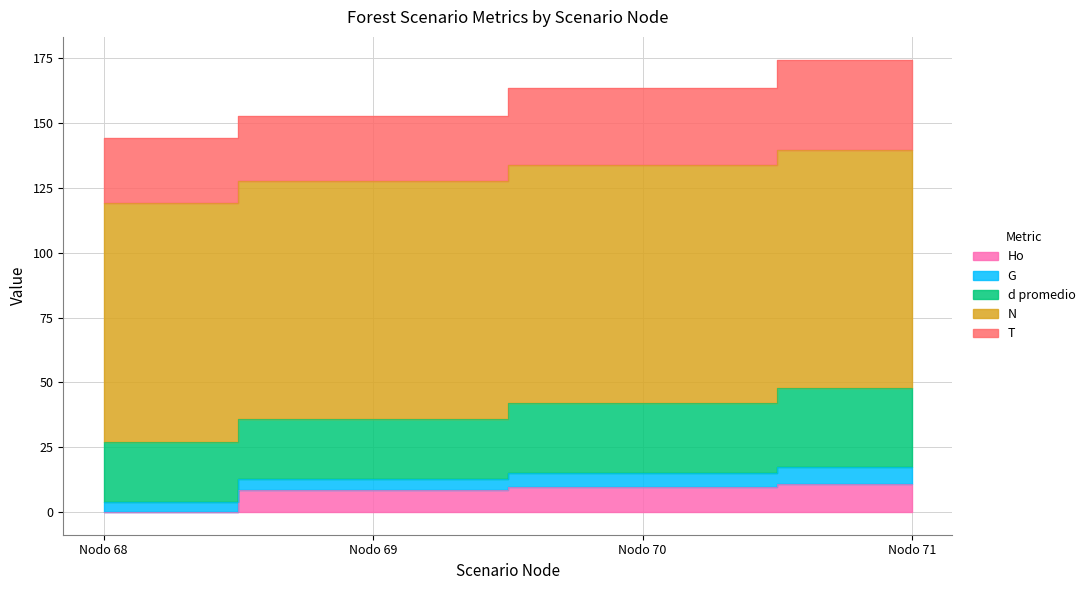

True or false: G has more than 1 points higher than both neighbors.

False